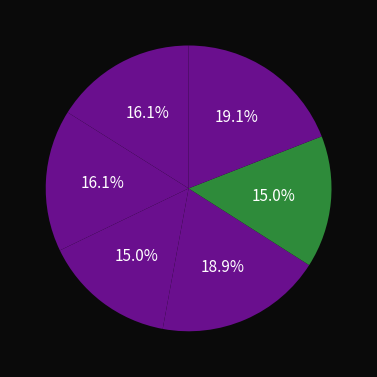

How many slices are in this pie chart?

6